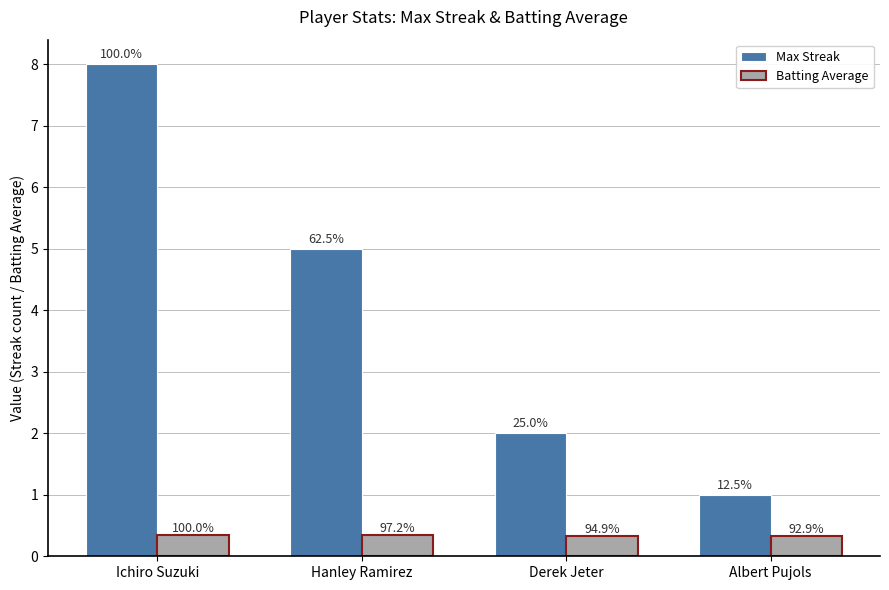

At Derek Jeter, list the series in order from largest to smallest.

Max Streak, Batting Average